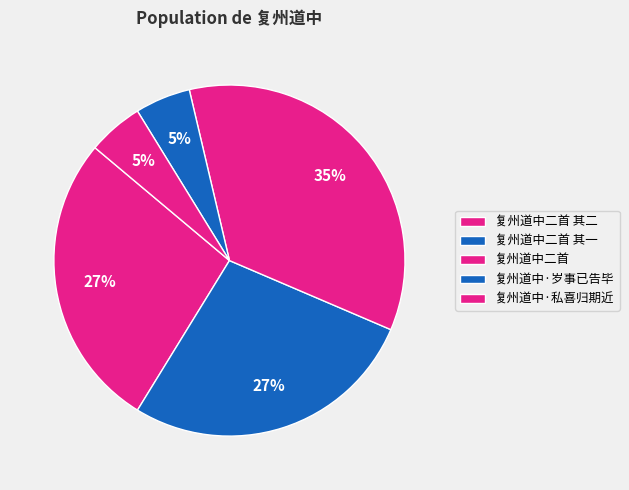

The 复州道中·私喜归期近 slice represents 11% of the pie. True or false?

False